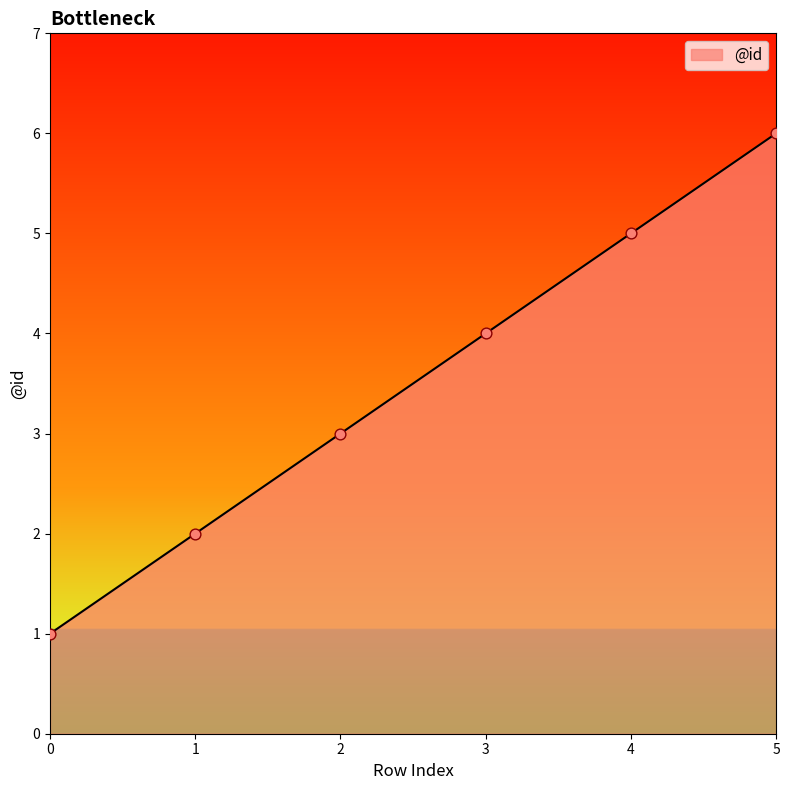

Approximately how many times larger is the value at 5 compared to 4?

1.2